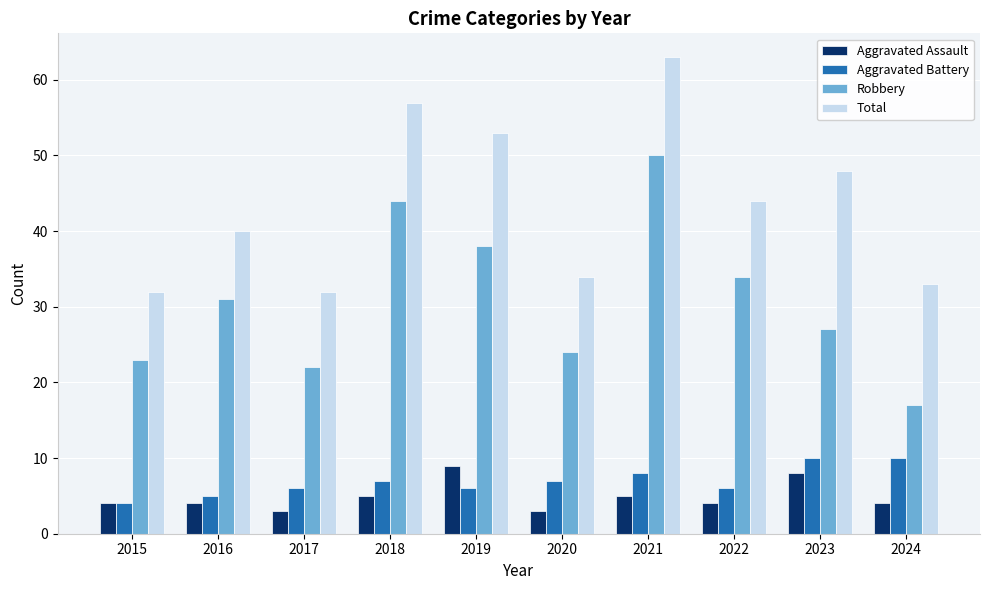

How many bars are there in total?

40